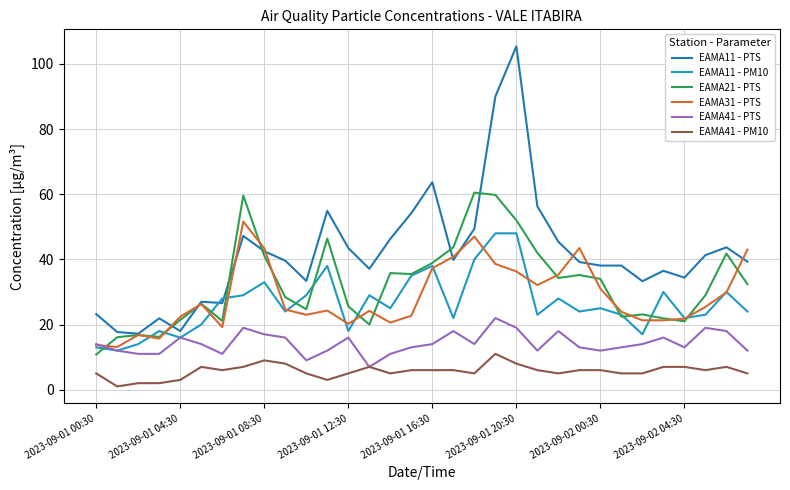

Does the chart have visible grid lines?

Yes